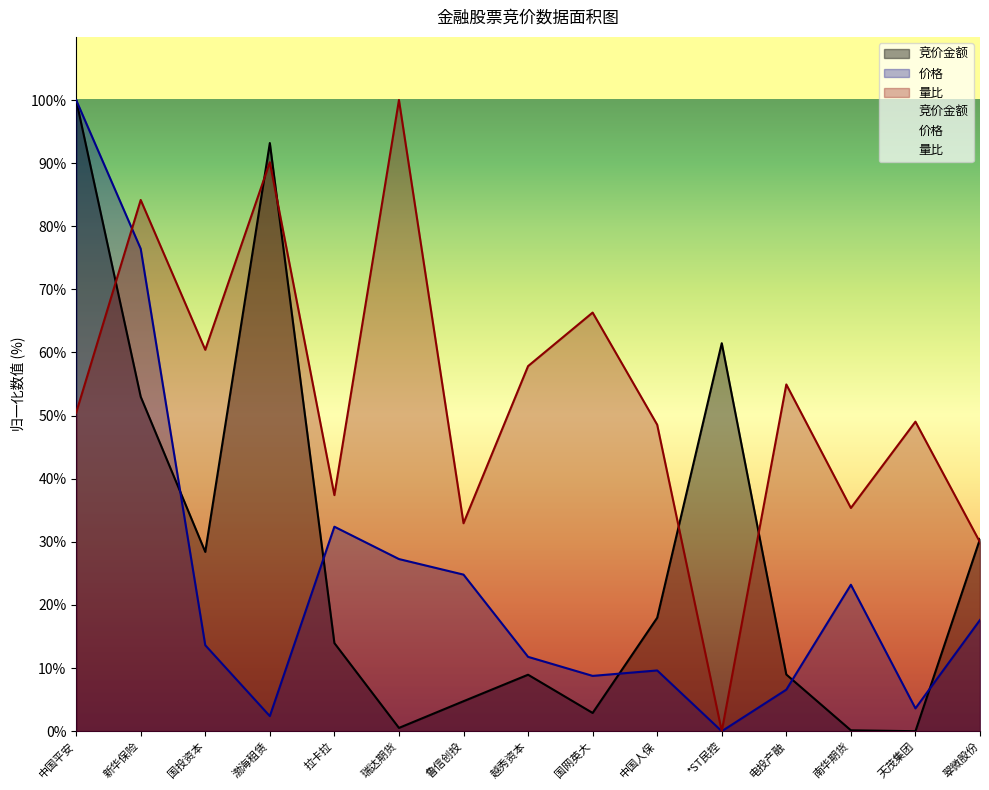

Does the chart display data point markers on the line(s)?

No